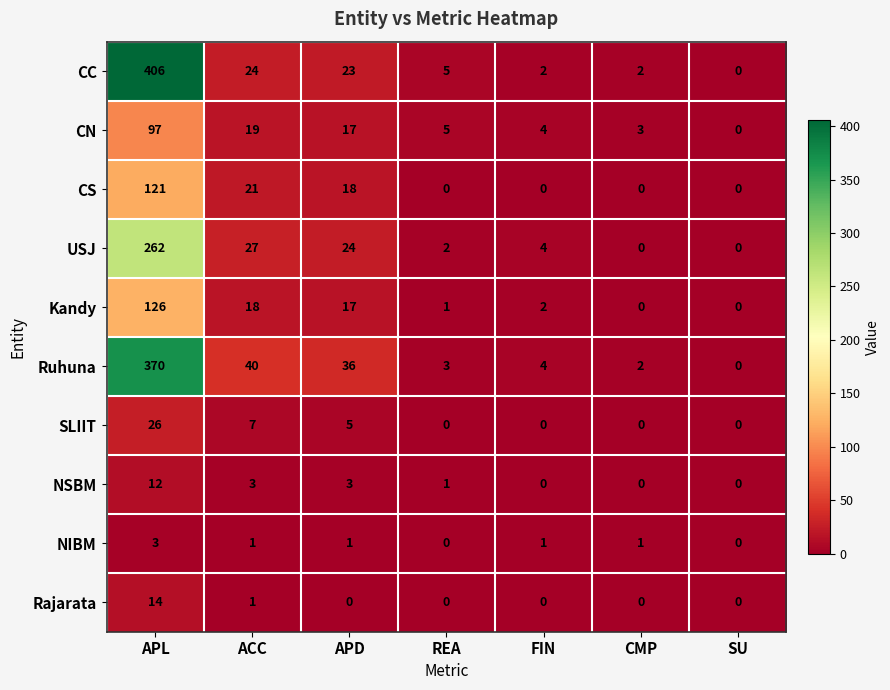

True or false: Ruhuna has a value of 1 at FIN.

False